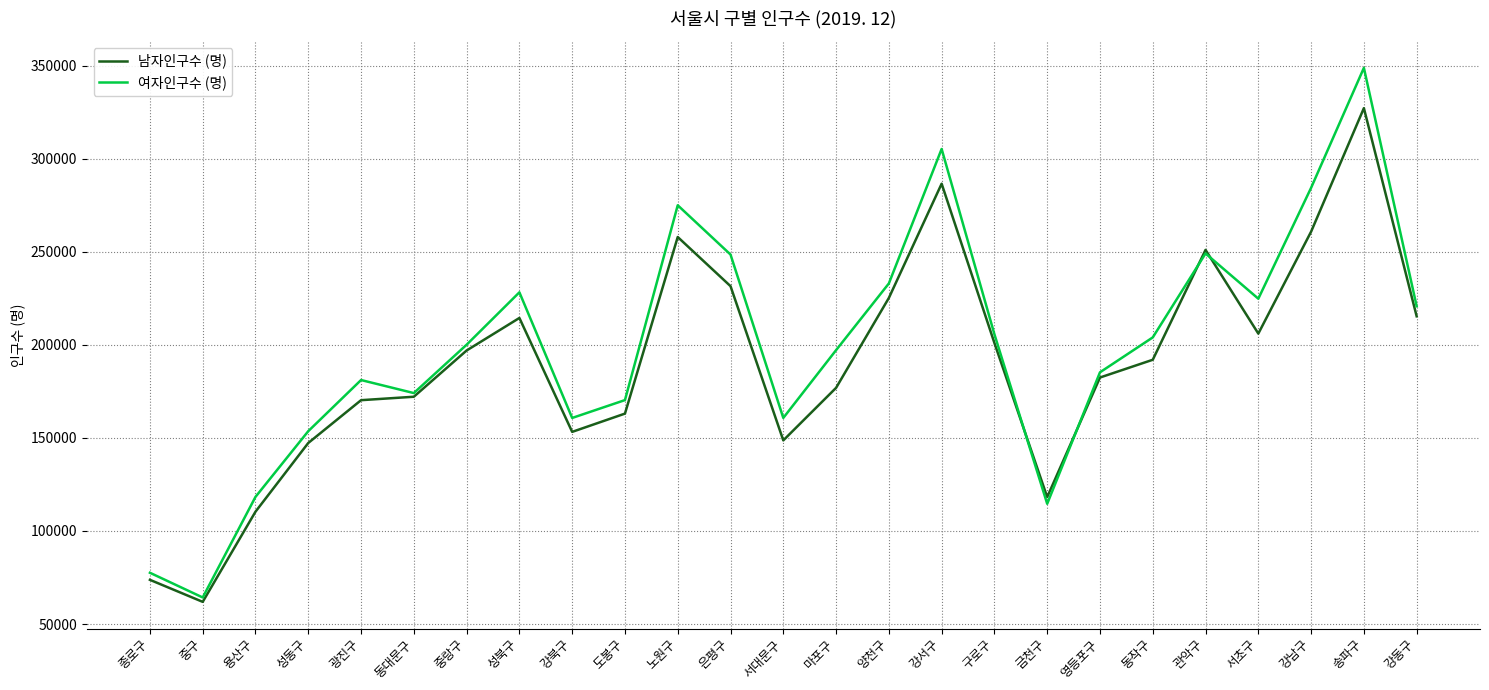

Which series has the largest range (max minus min)?

여자인구수 (명)